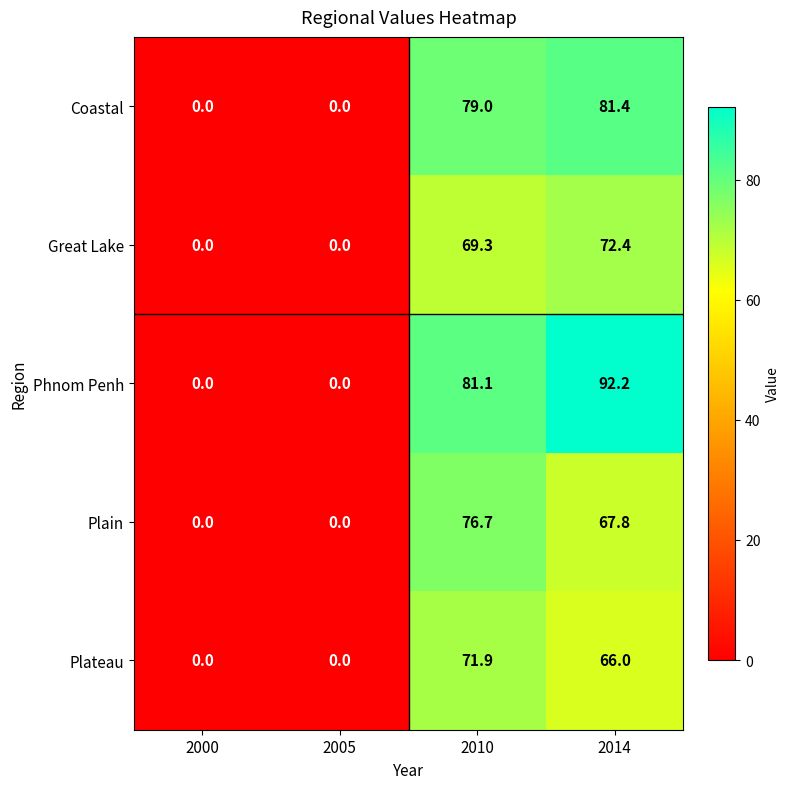

How many series are shown in this chart?

5